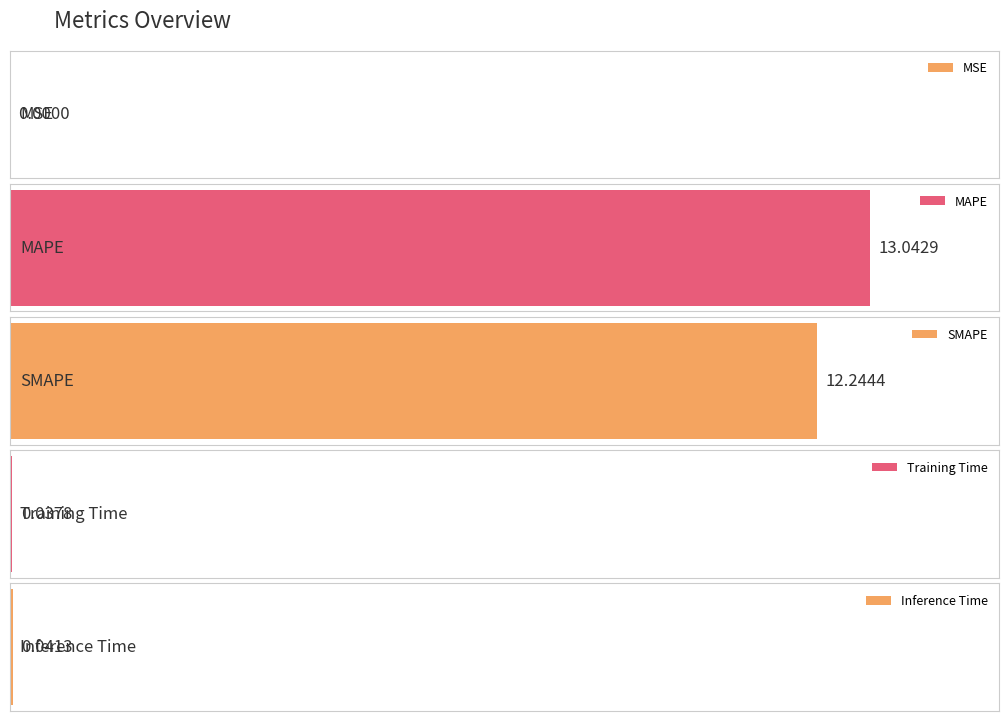

List the labels in order of value, largest first.

MAPE, SMAPE, Inference Time, Training Time, MSE